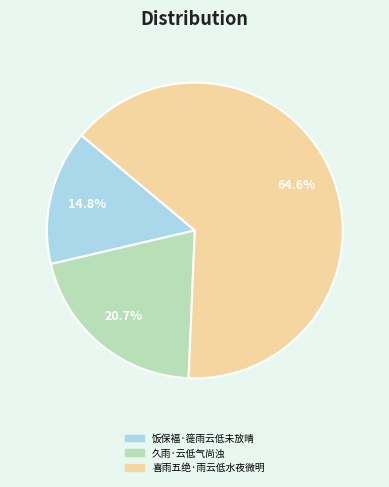

Does 喜雨五绝·雨云低水夜微明 account for over 50% of the chart?

Yes